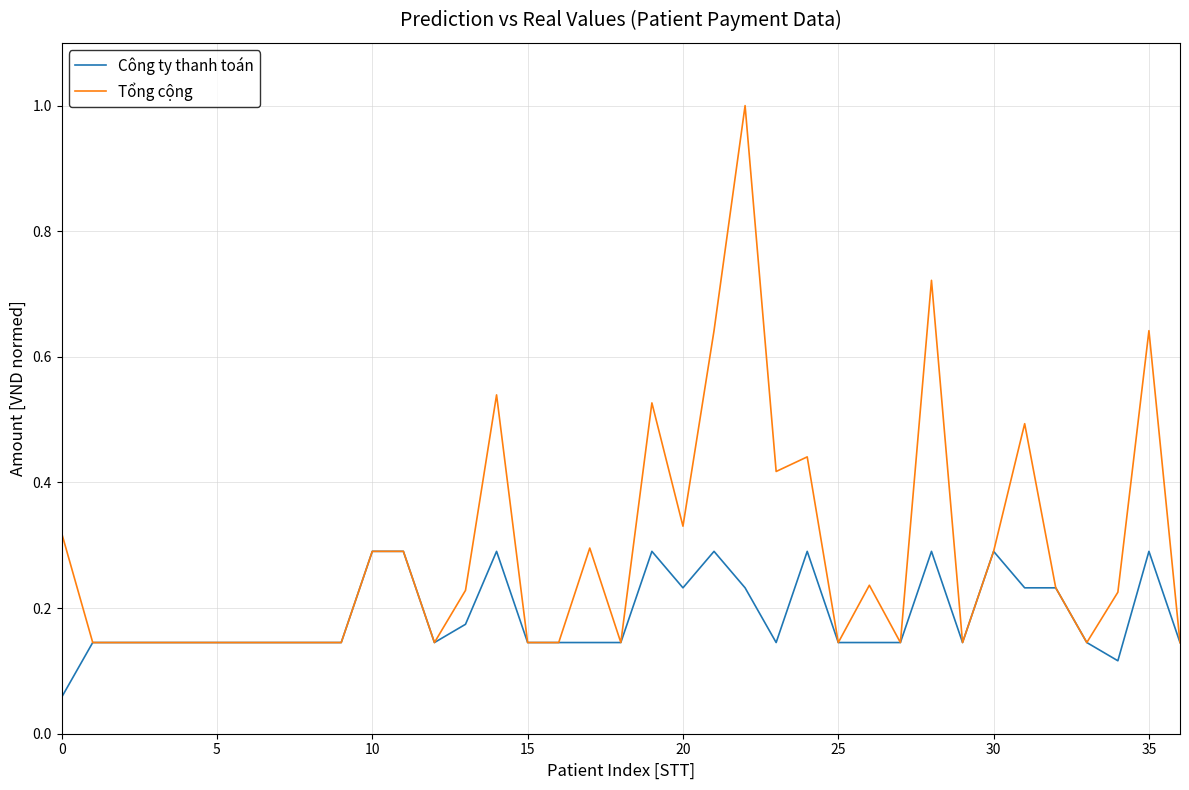

Which series has the largest total across all categories?

Tổng cộng